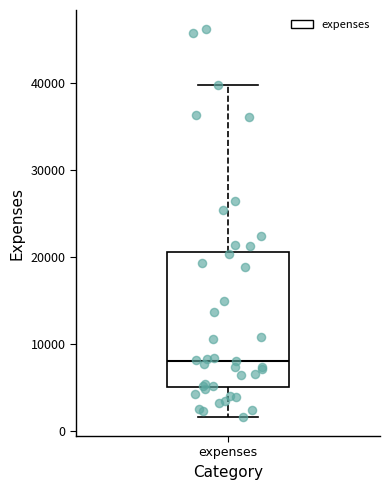

Where does the median line of the box for expenses sit on the y-axis? The values are not printed on the chart, so give them approximately, as read against the axis.

8000